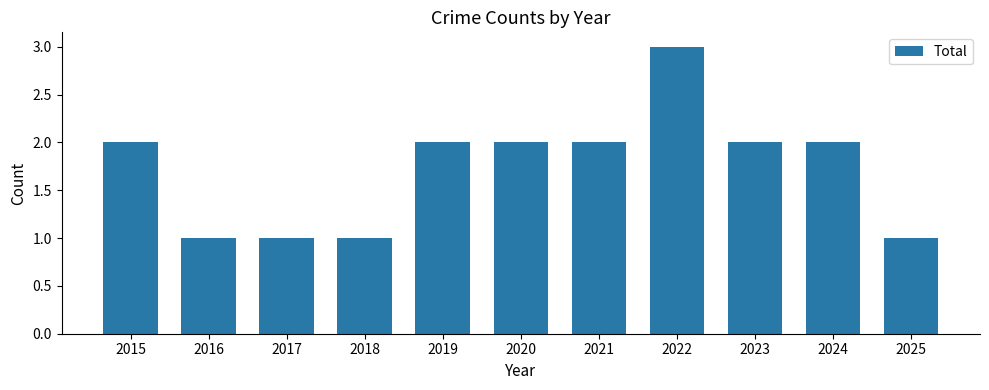

What is the value of the 8th bar from the left?

3